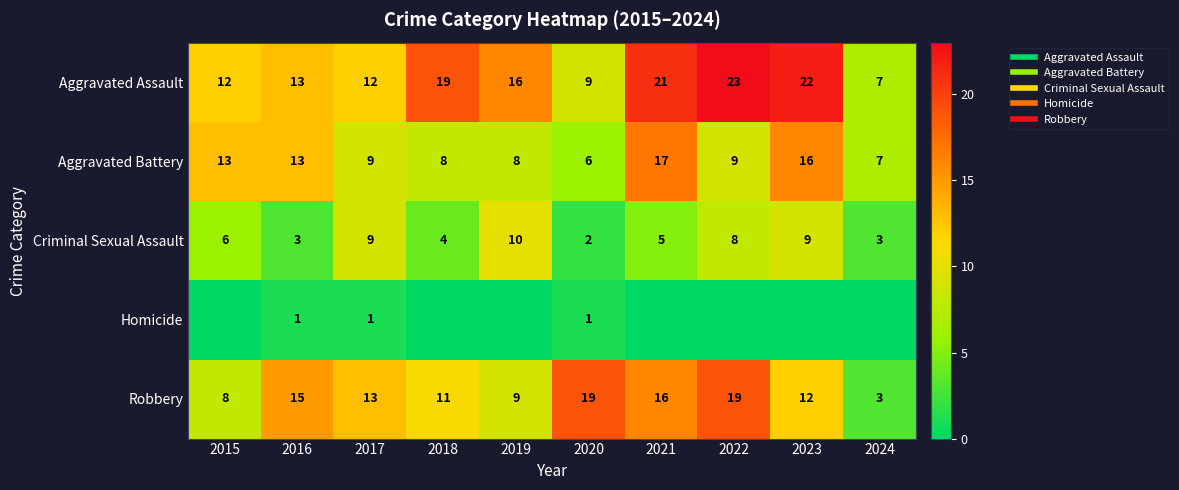

List the labels in order of Robbery value, smallest first.

2024, 2015, 2019, 2018, 2023, 2017, 2016, 2021, 2020, 2022